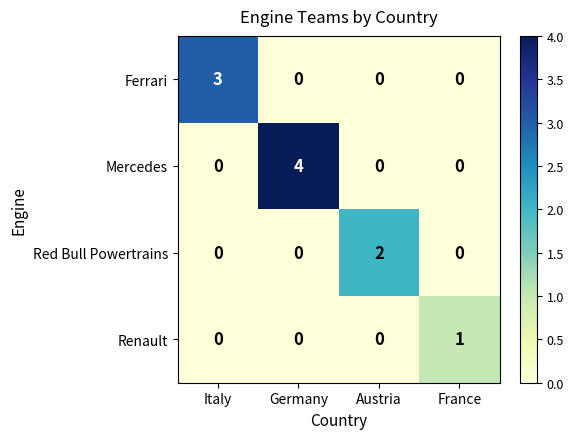

How many Renault values are between 0 and 1?

4